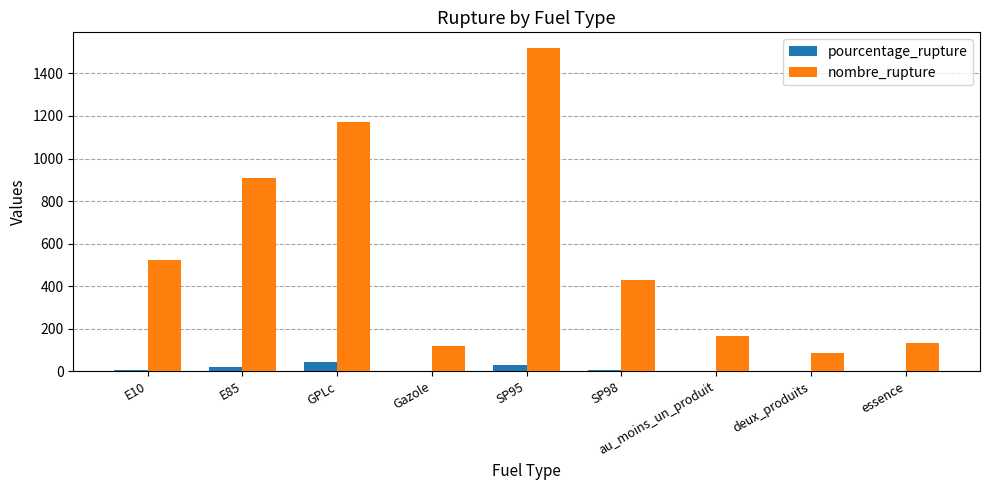

What is the difference between the nombre_rupture values at E85 and deux_produits?

823.0